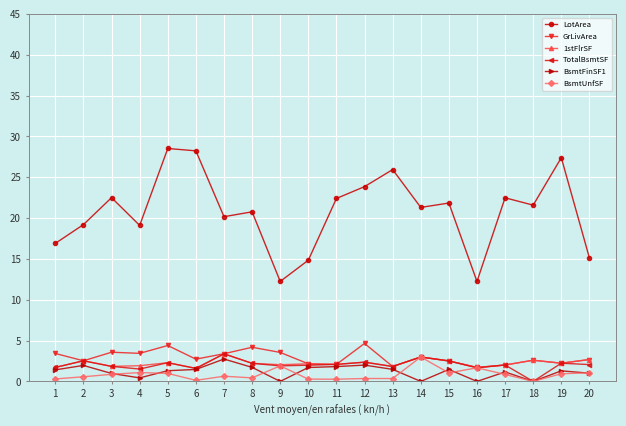

What is the sum of all 1stFlrSF values?

44.7